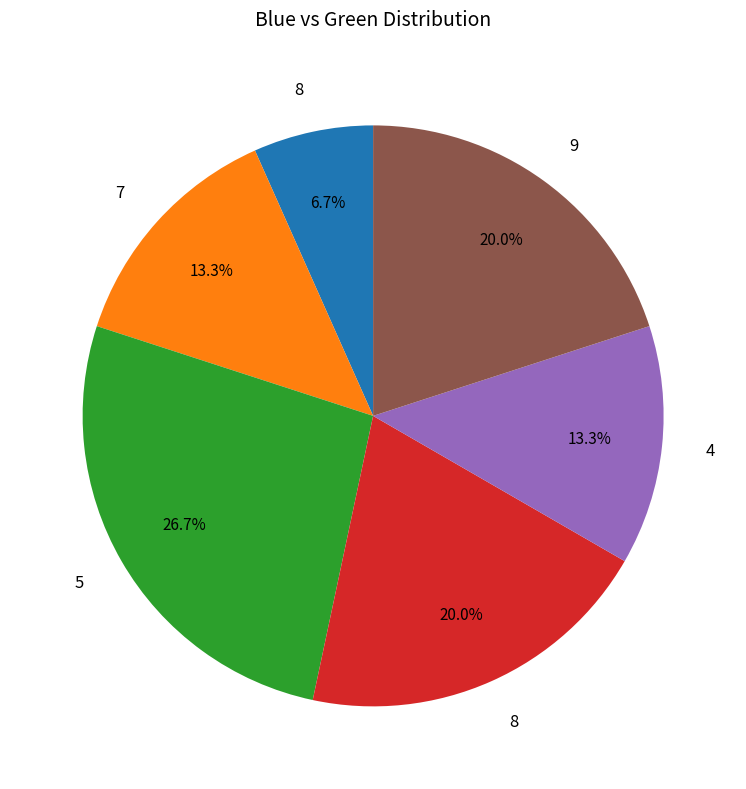

Does any single category account for the majority?

No